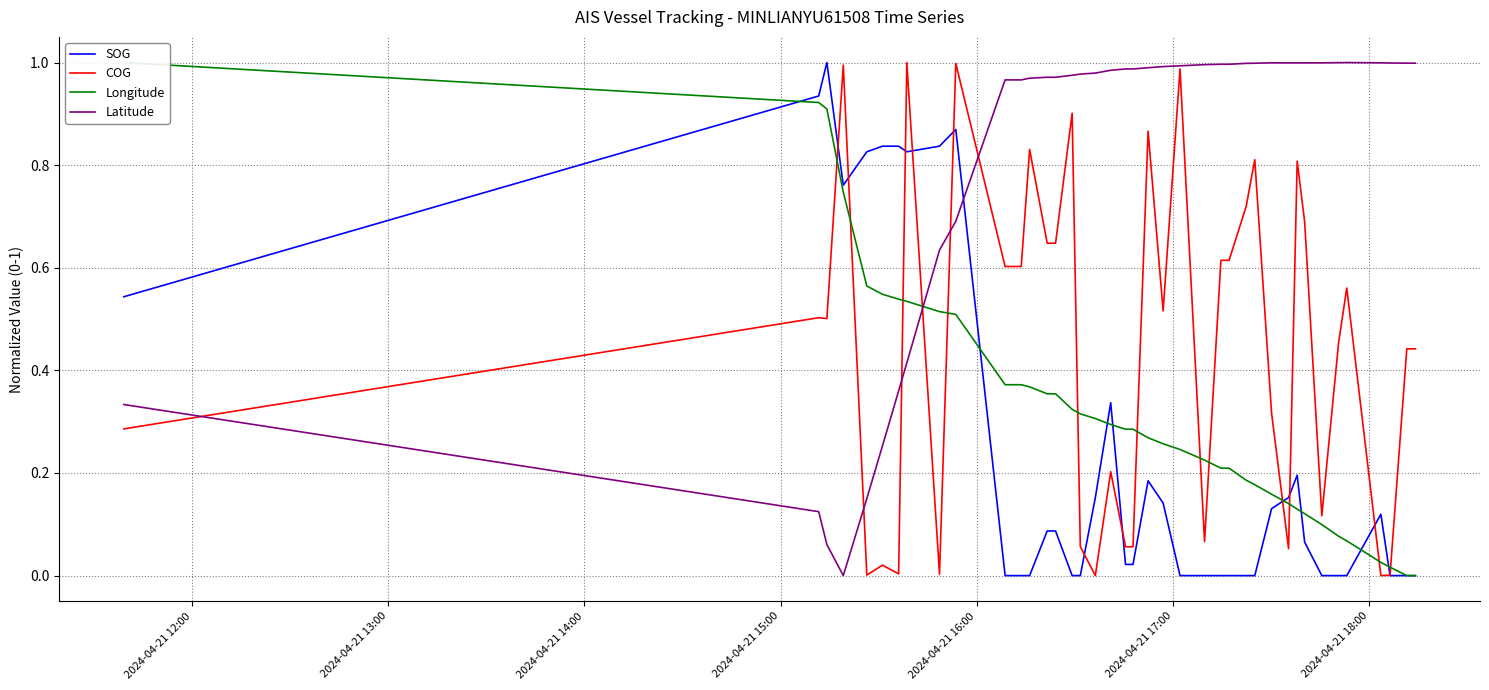

Which series ends up on top after the final intersection of SOG and Latitude?

Latitude